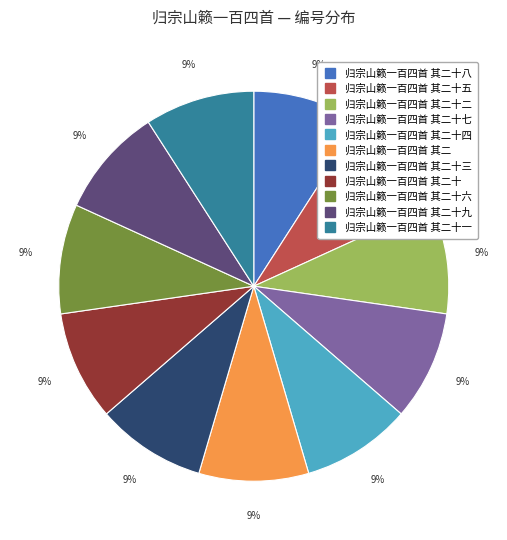

Does any single category account for the majority?

No